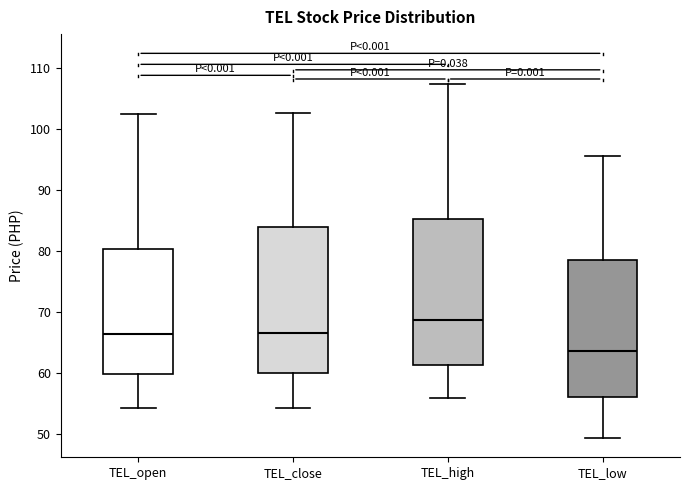

Reading left to right, transcribe this box plot: for each box, give where its median line is, the range the box spans, and where its two whiskers end, as read against the y-axis. The values are not printed on the chart, so give them approximately, as read against the axis.

TEL_open: median 66, box 60 to 80, whiskers 54 to 103
TEL_close: median 67, box 60 to 84, whiskers 54 to 103
TEL_high: median 69, box 61 to 85, whiskers 56 to 107
TEL_low: median 64, box 56 to 79, whiskers 49 to 96